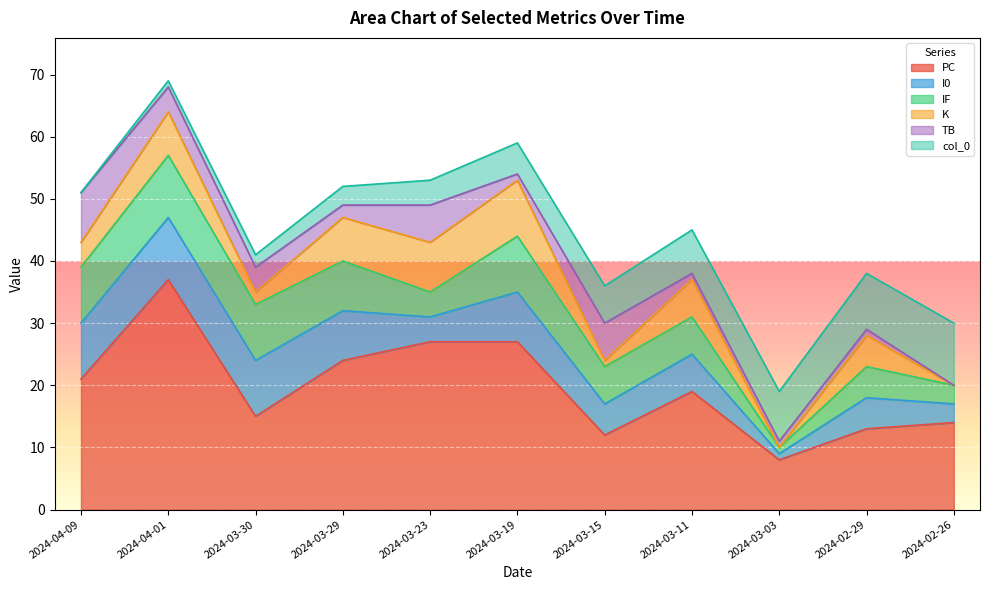

Reading left to right, extract all data points from this chart.

PC: 21	37	15	24	27	27	12	19	8	13	14
I0: 9	10	9	8	4	8	5	6	1	5	3
IF: 9	10	9	8	4	9	6	6	1	5	3
K: 4	7	2	7	8	9	1	6	0	5	0
TB: 8	4	4	2	6	1	6	1	1	1	0
col_0: 0	1	2	3	4	5	6	7	8	9	10